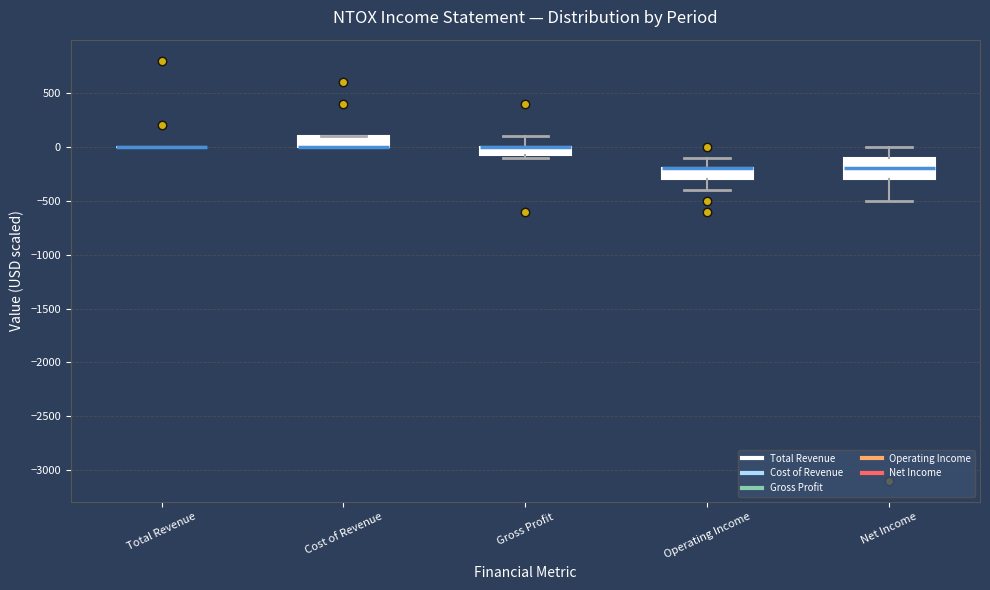

Reading left to right, read every box against the y-axis: the position of its median line, the range the box covers, and the ends of its whiskers. The values are not printed on the chart, so give them approximately, as read against the axis.

Total Revenue: box collapsed to a line at 0, whiskers 0 to 0
Cost of Revenue: median 0 (drawn on the box's lower edge), box 0 to 100, whiskers 0 to 100
Gross Profit: median 0 (drawn on the box's upper edge), box -50 to 0, whiskers -100 to 100
Operating Income: median -200 (drawn on the box's upper edge), box -300 to -200, whiskers -400 to -100
Net Income: median -200, box -300 to -100, whiskers -500 to 0